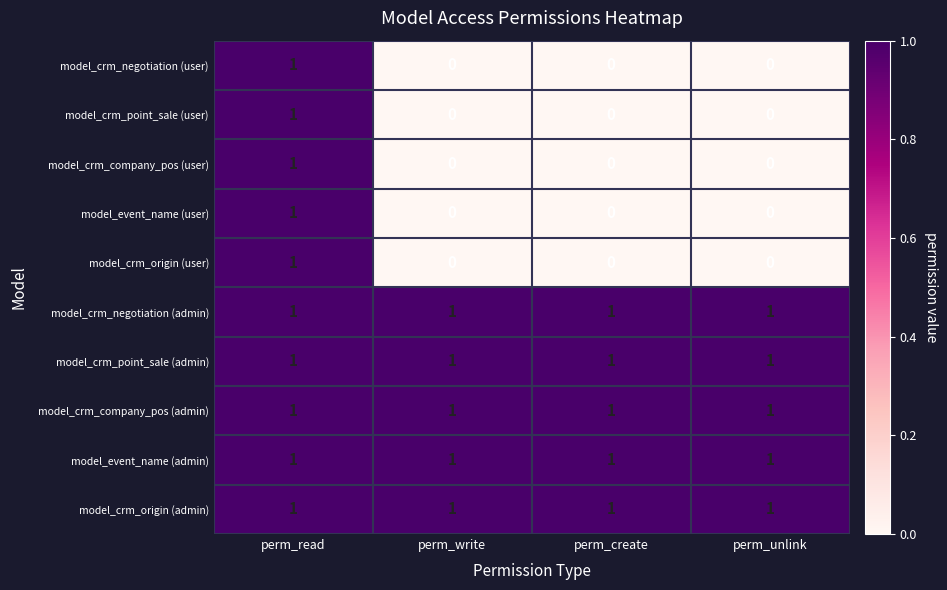

What is the sum of all model_event_name (admin) values?

4